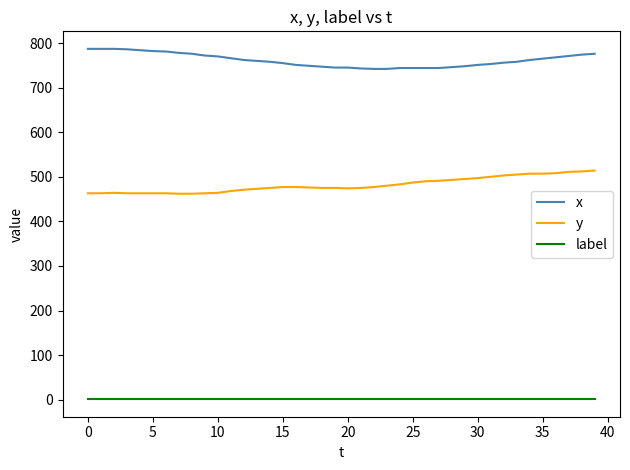

True or false: y and label intersect in this chart.

False